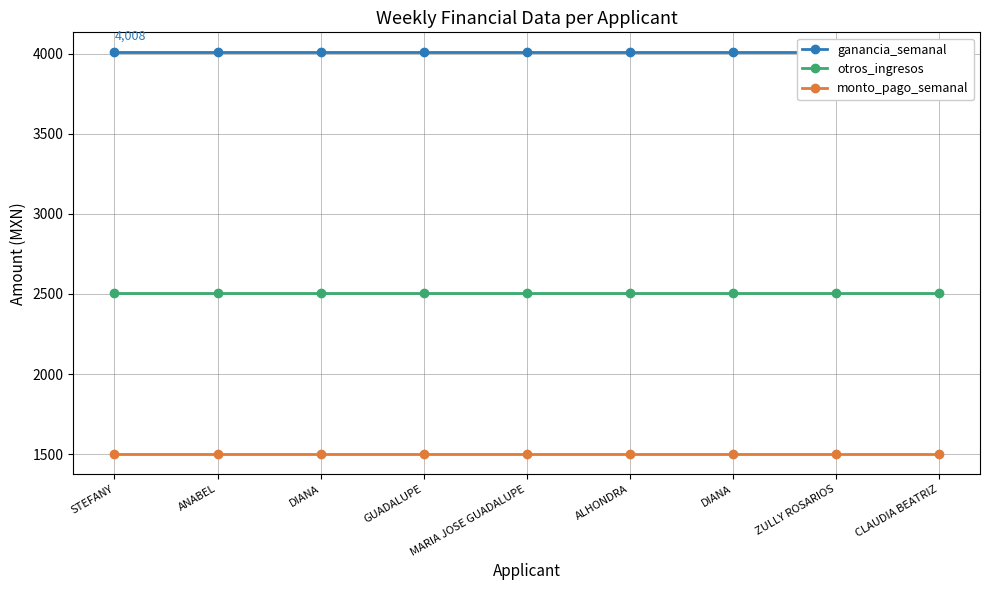

What is the greatest value displayed?

4008